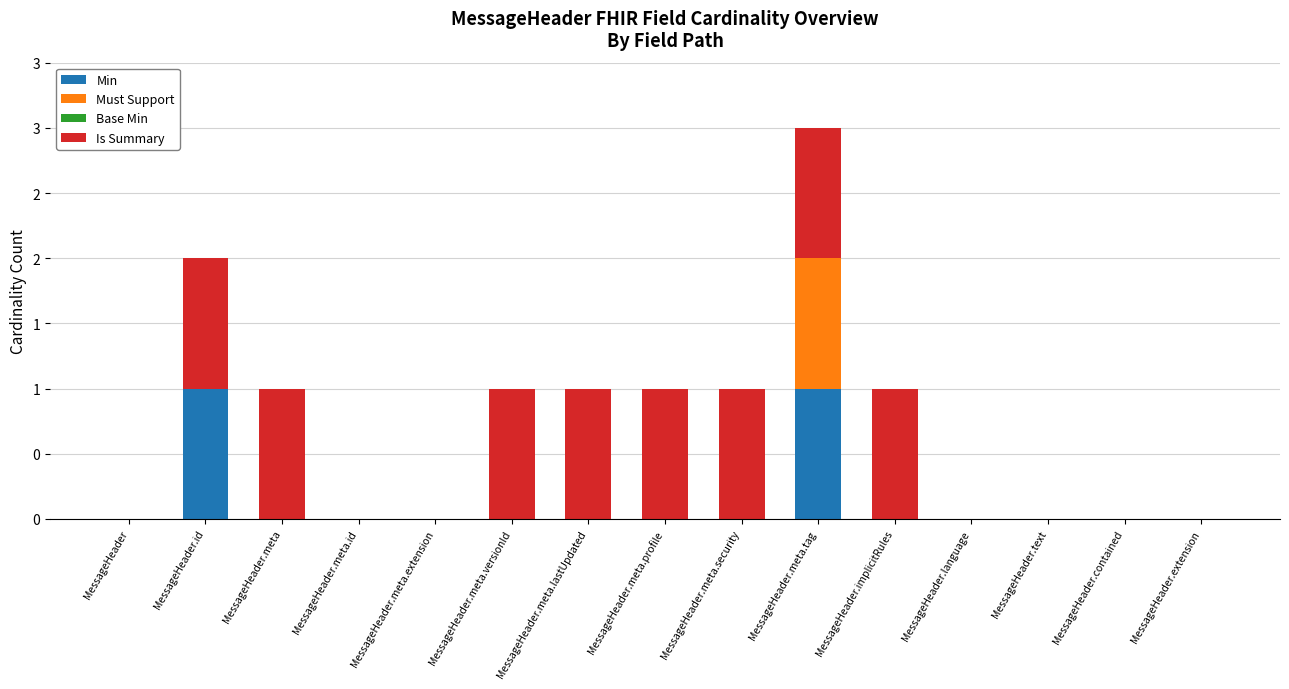

At how many categories does at least one series exceed 0?

8